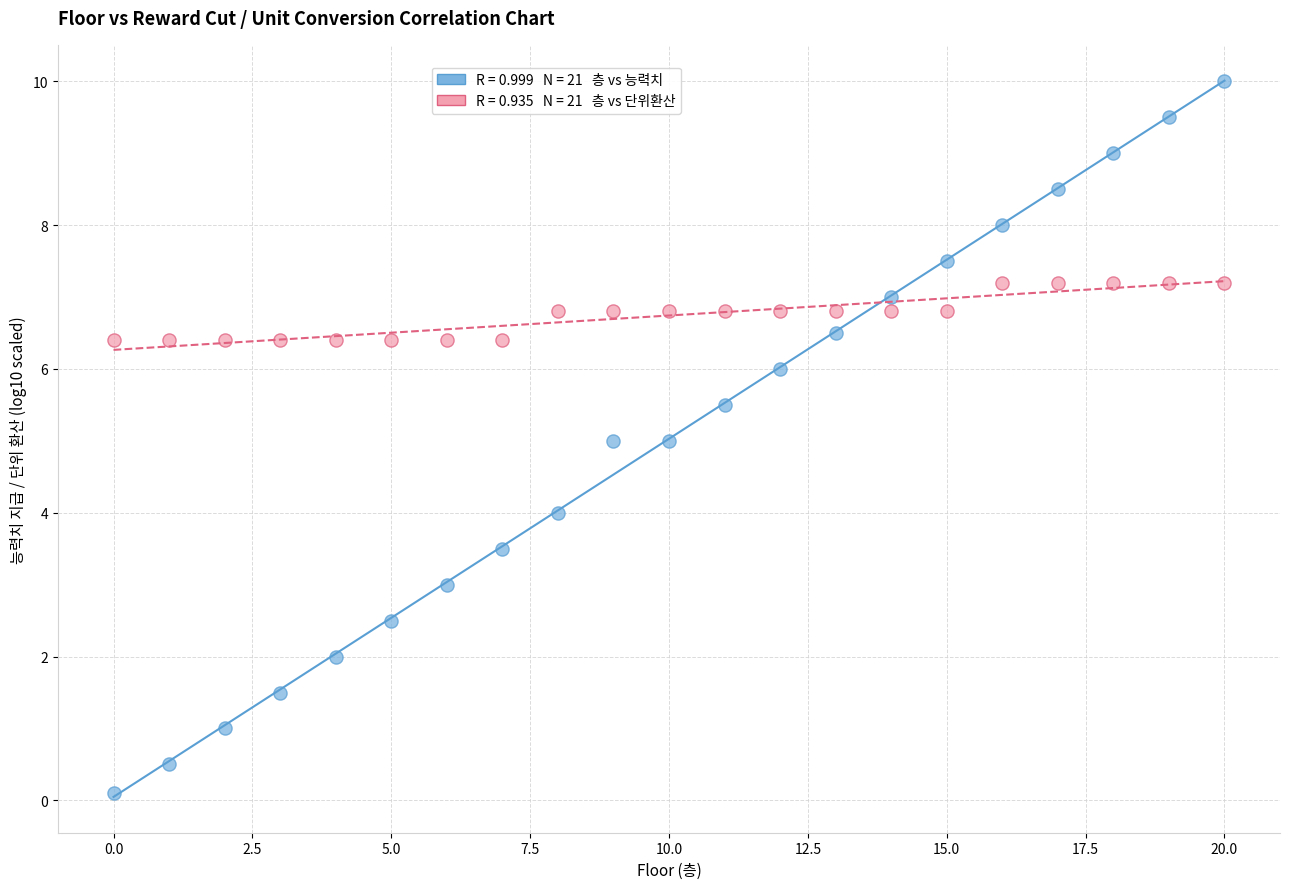

Across all data points, what is the range of Y values (max minus min)?

9.9